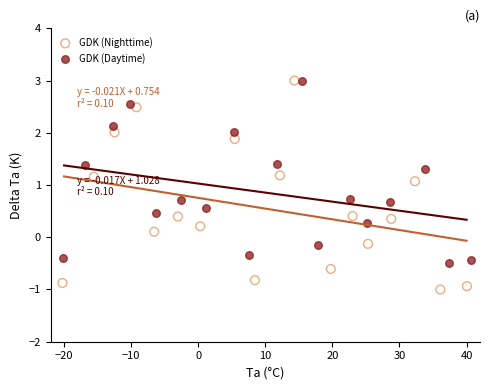

Which series has the largest Y range (max minus min)?

GDK (Nighttime)